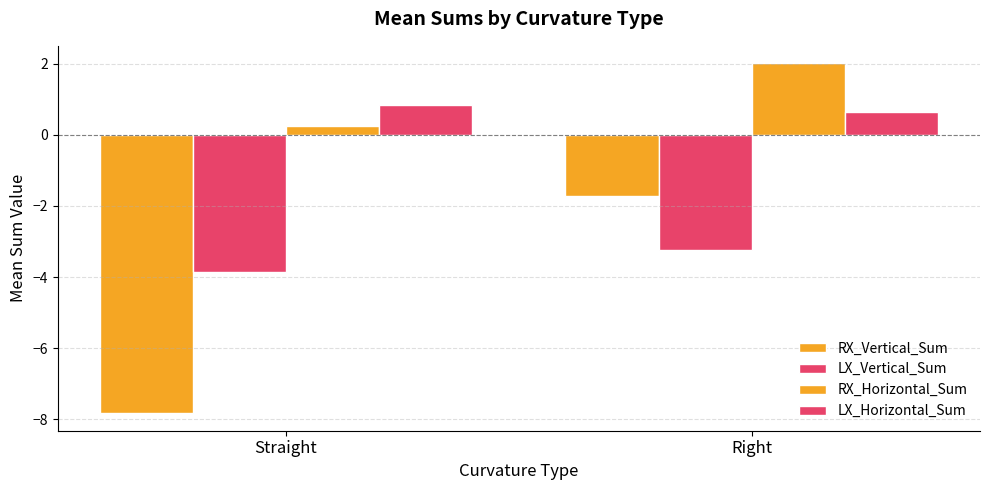

Which series has the widest spread of values?

RX_Vertical_Sum